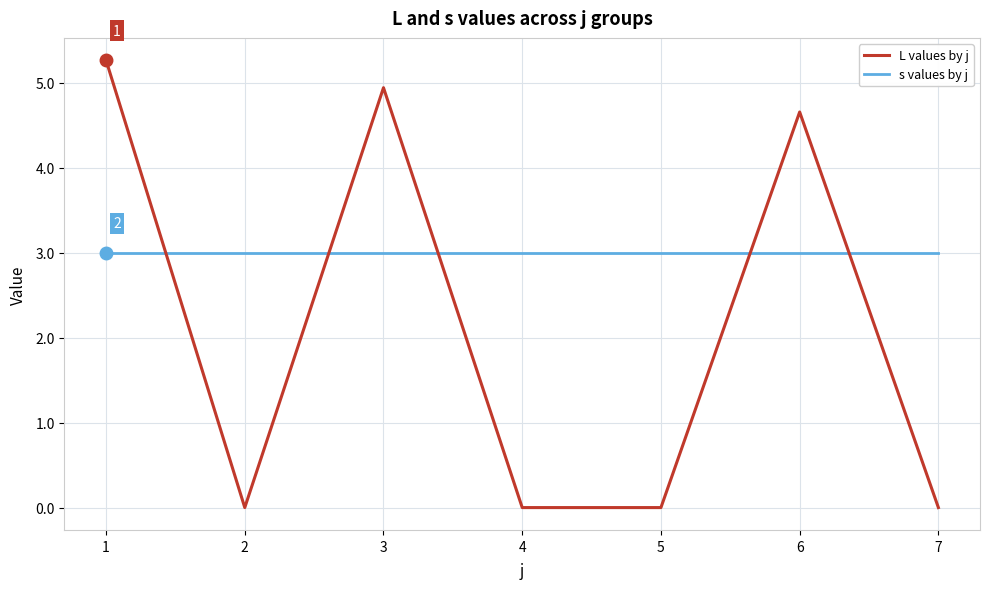

How many lines are shown in the chart?

2